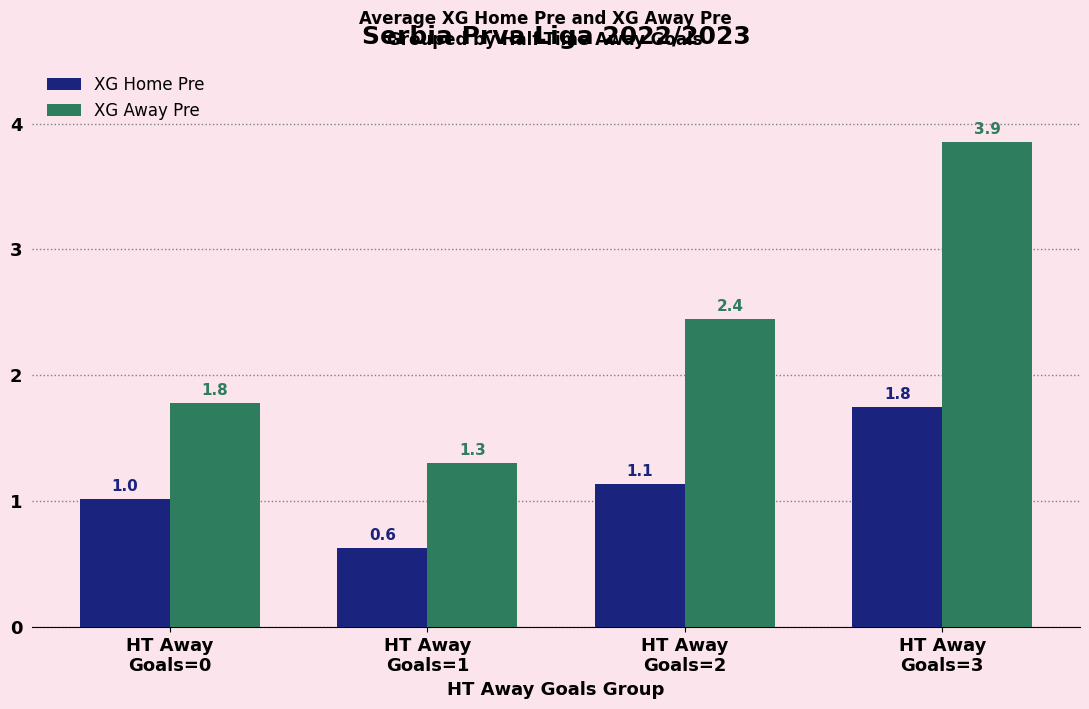

How many bars are there in each group?

2